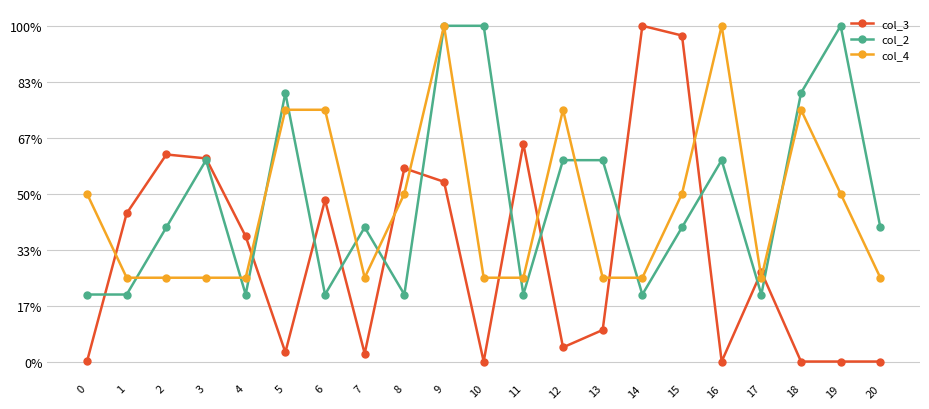

How many times do col_3 and col_4 cross each other?

10